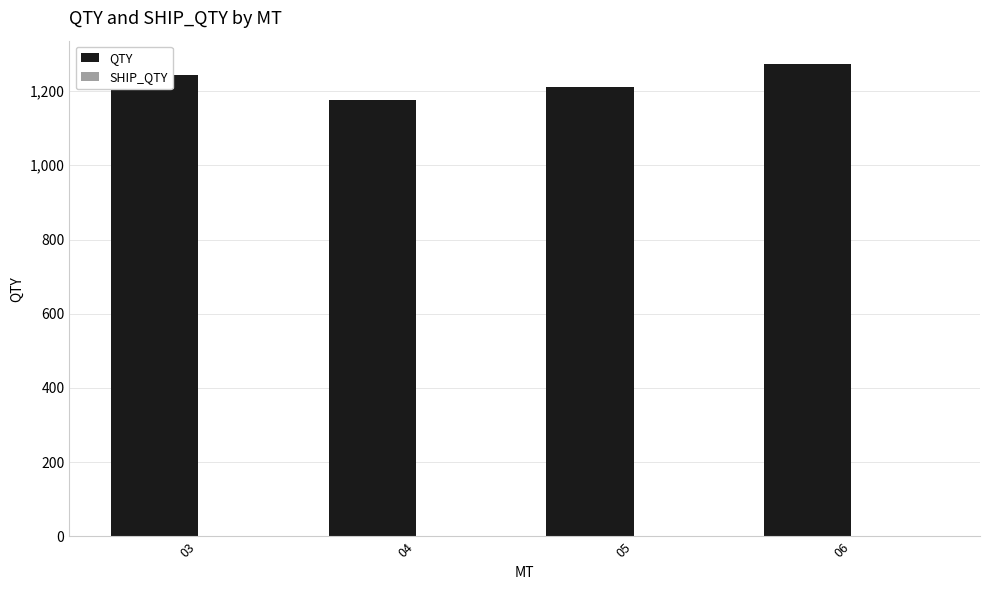

What is the change in value from 04 to 05?

+36